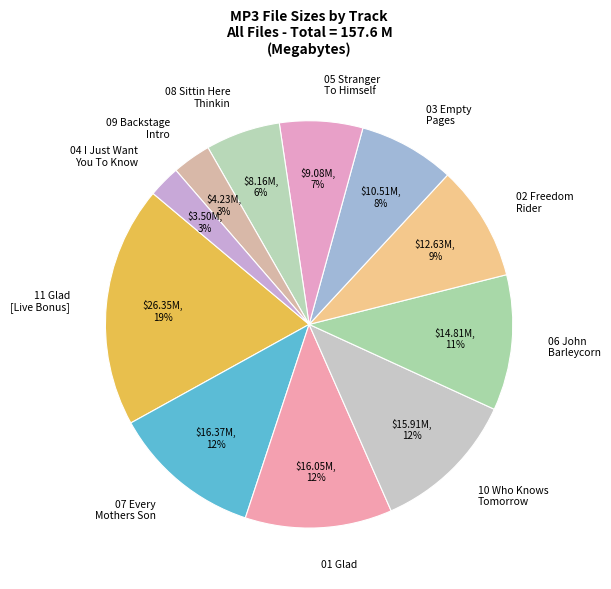

To the nearest percent, what percentage of the pie is 08 Sittin Here Thinkin?

6%